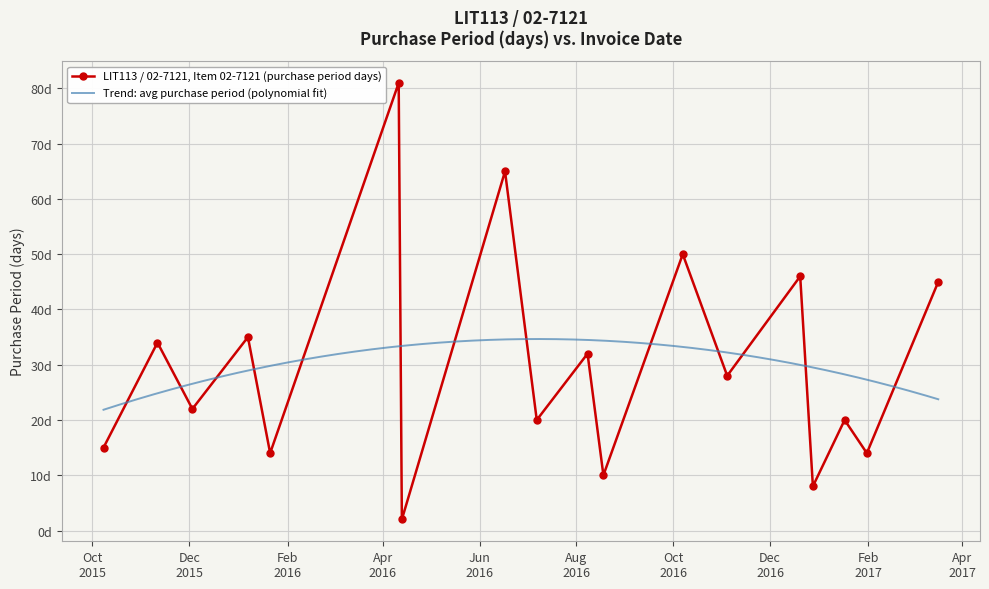

At which category does the data reach its first local peak?

2015-11-11